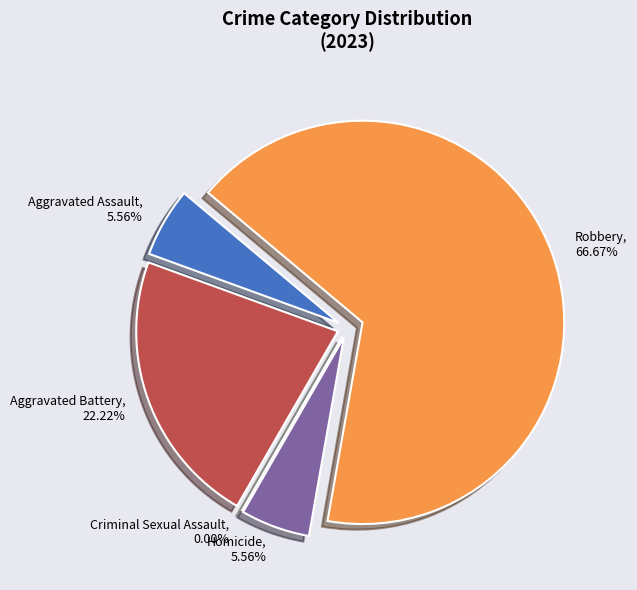

Rank the categories by value from lowest to highest.

Criminal Sexual Assault, Aggravated Assault, Homicide, Aggravated Battery, Robbery